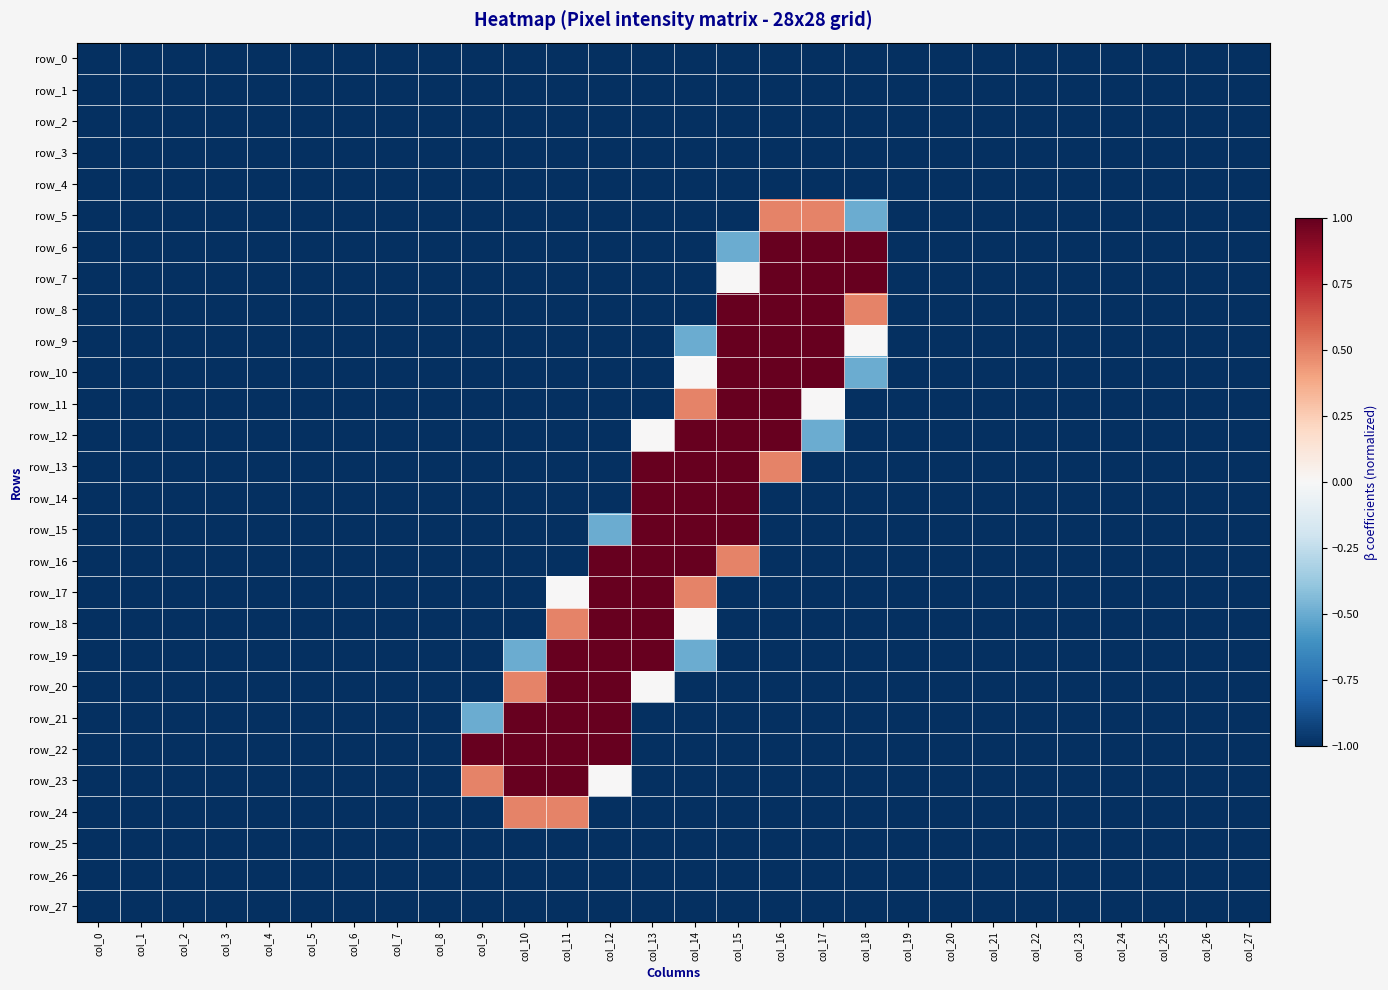

How many values in the row_17 series exceed -1?

4